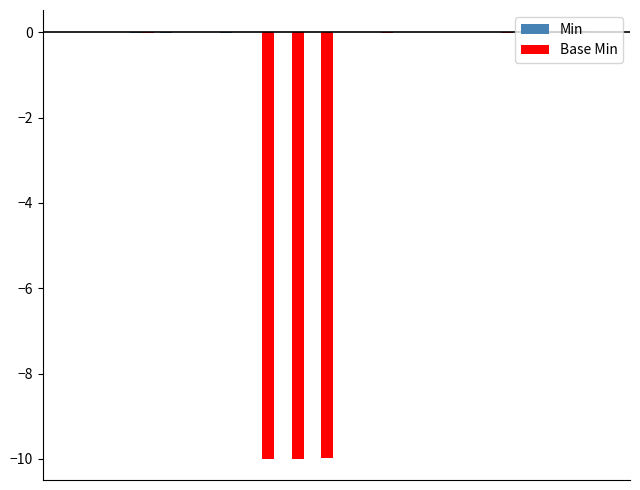

How many series are shown in this chart?

2